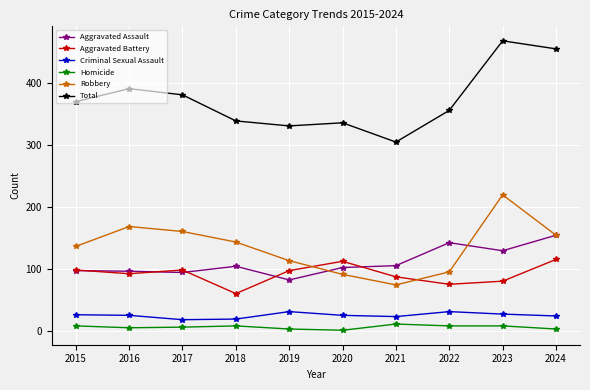

True or false: Robbery has more than 2 interior local peaks.

False